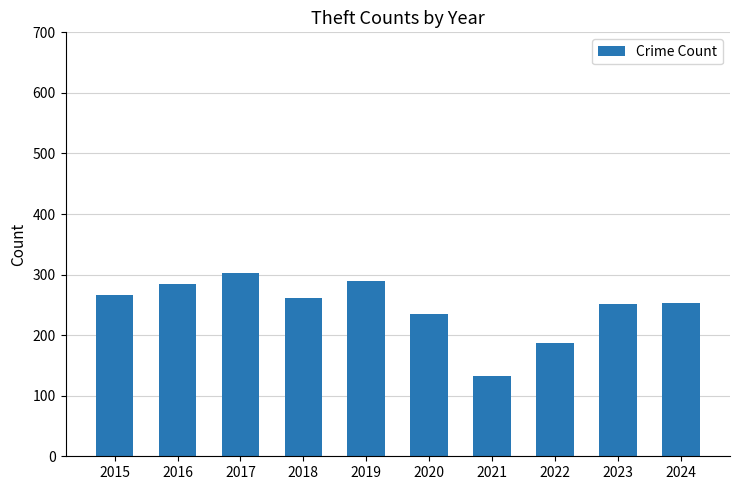

What is the ratio of the value at 2019 to the value at 2021?

2.2